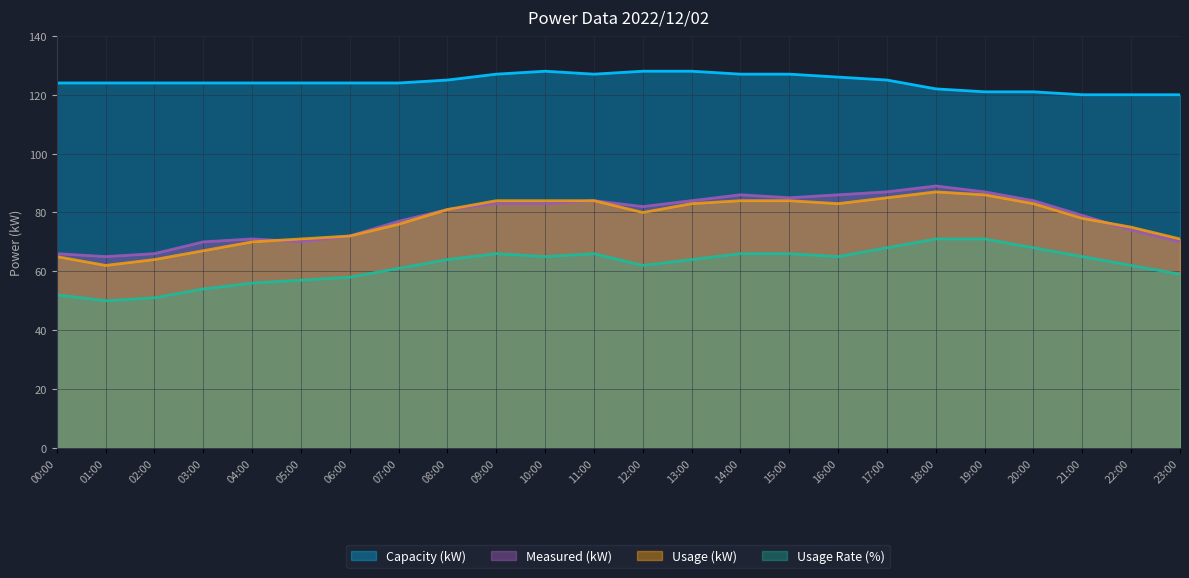

Where is the first local maximum for Capacity (kW)?

10:00